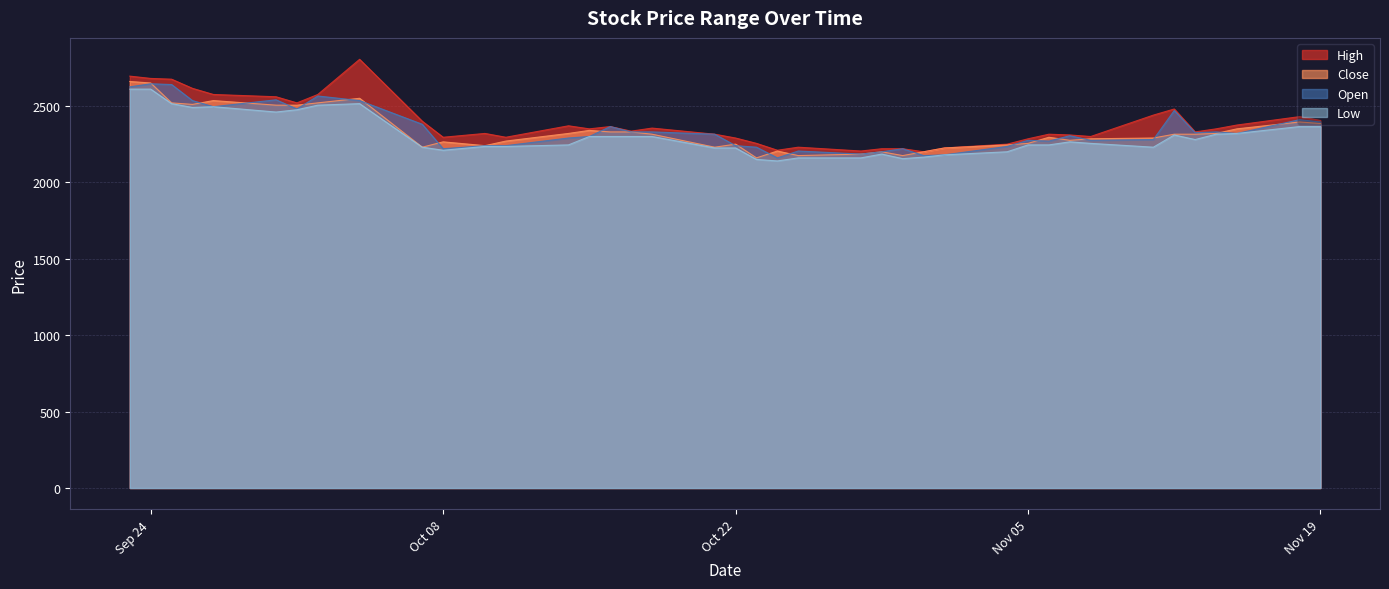

Count the number of data series in this chart.

4